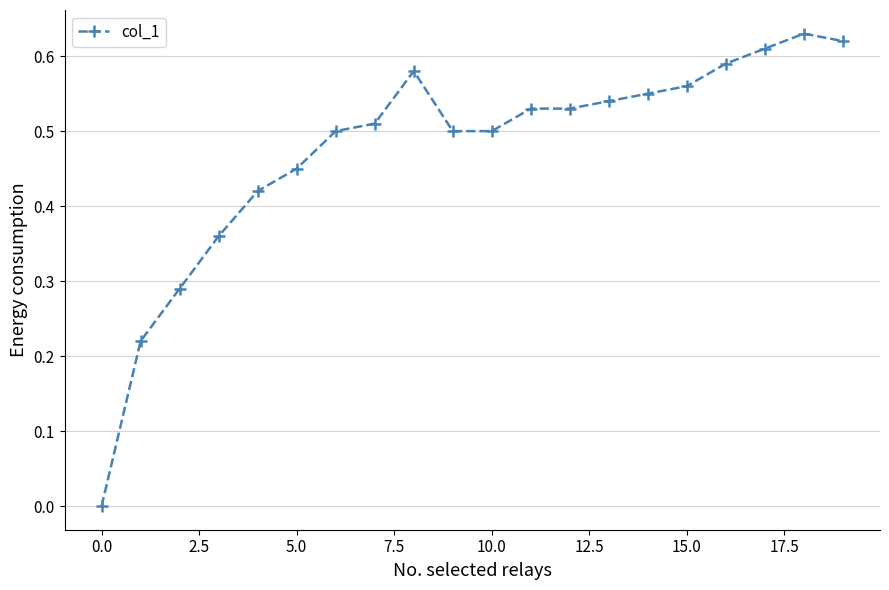

What is the sum of all values?

9.5